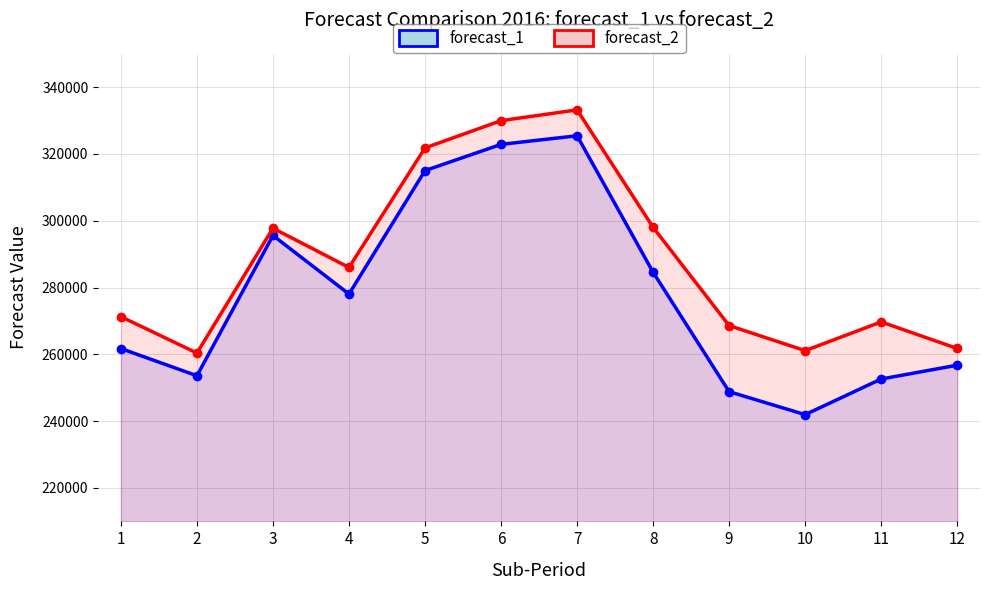

What is the total value across all series at 2?

514001.9